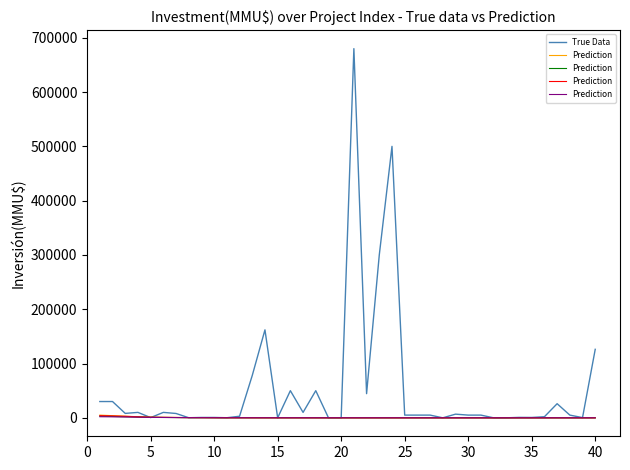

What is the highest value of the True Data series?

680000